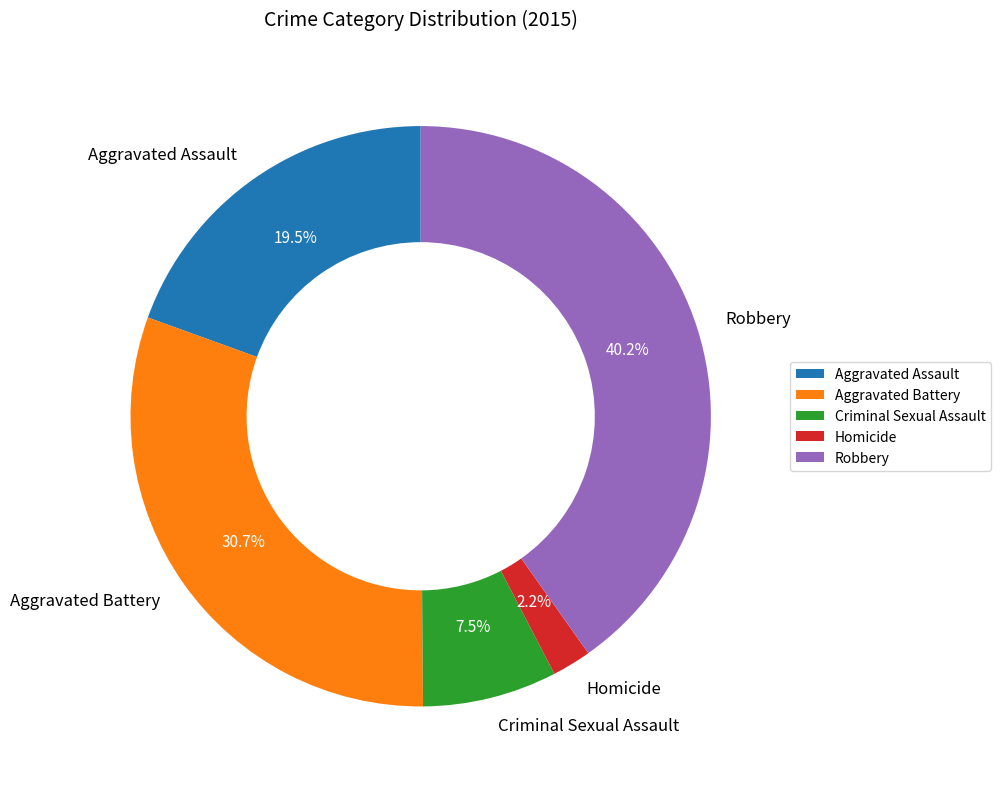

Is Homicide the majority of the pie?

No